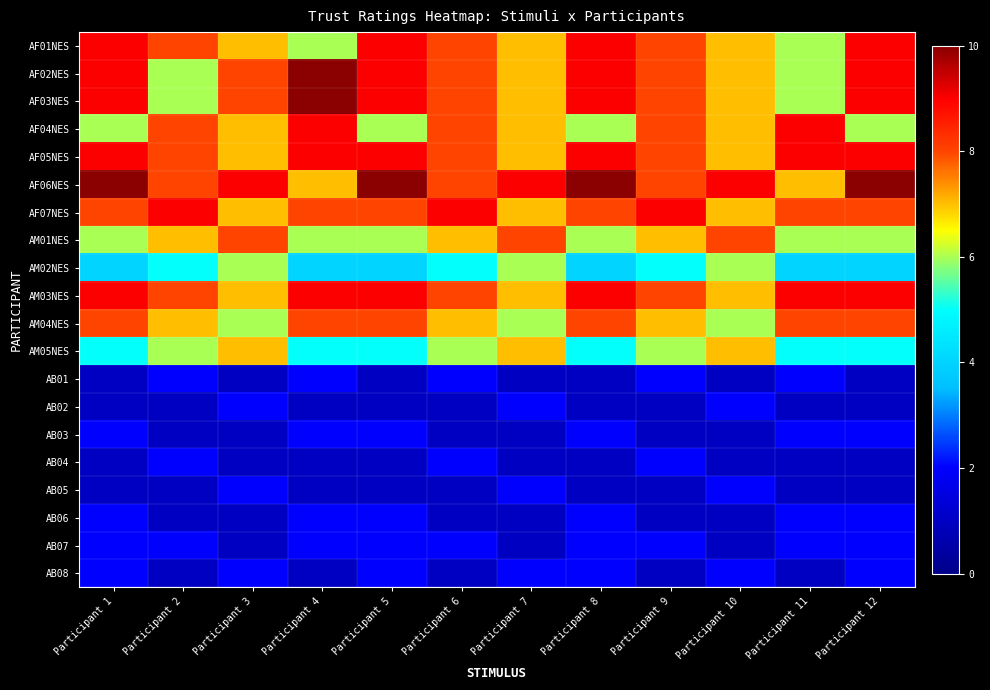

Which has a higher value, Participant 7 or Participant 6?

Participant 6